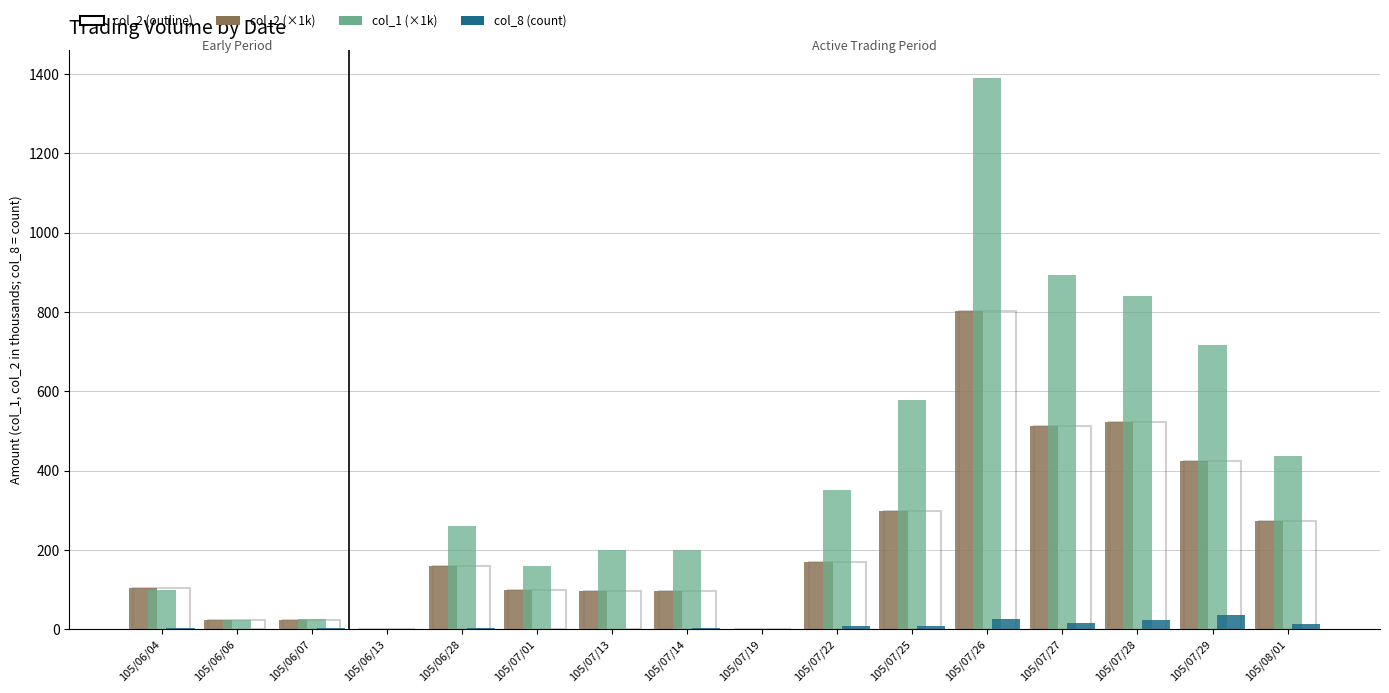

Which label corresponds to the largest value in the chart?

105/07/26